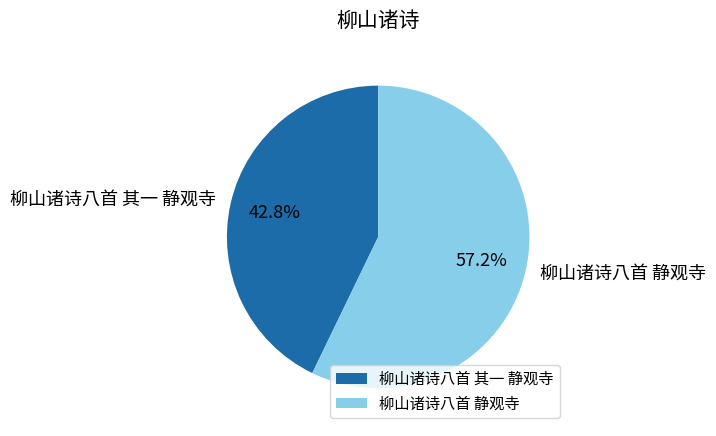

To the nearest percent, what is the difference between the largest and smallest slice percentages?

14%